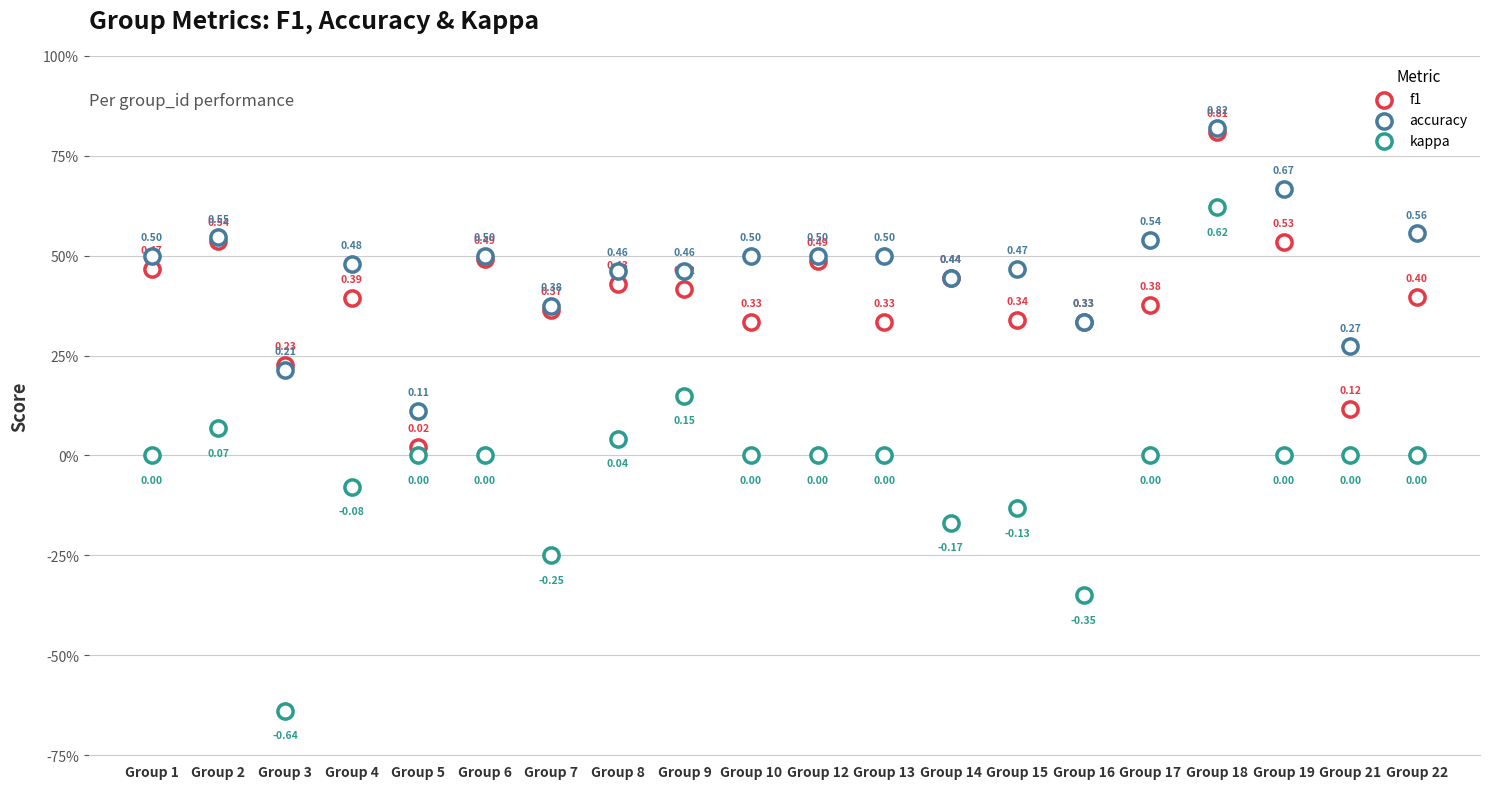

What are all the series names shown in the legend?

f1, accuracy, kappa